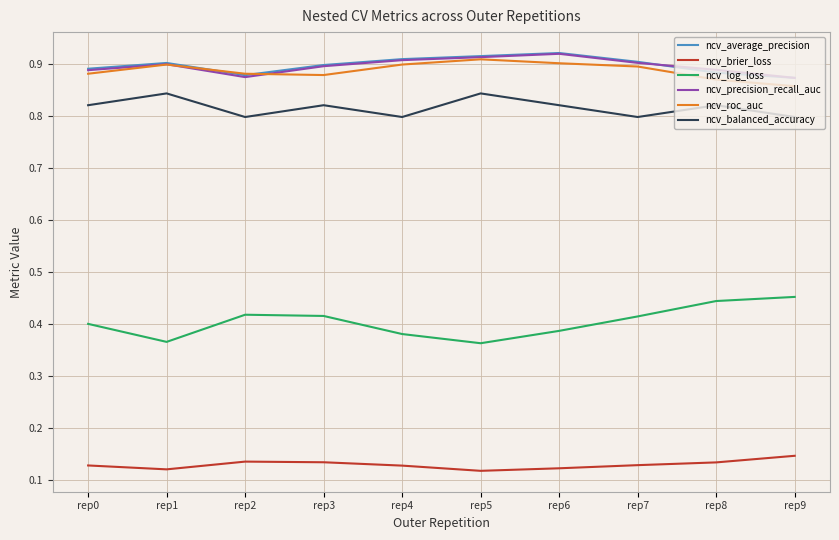

The ncv_balanced_accuracy series shows 0.8 at rep9. True or false?

True